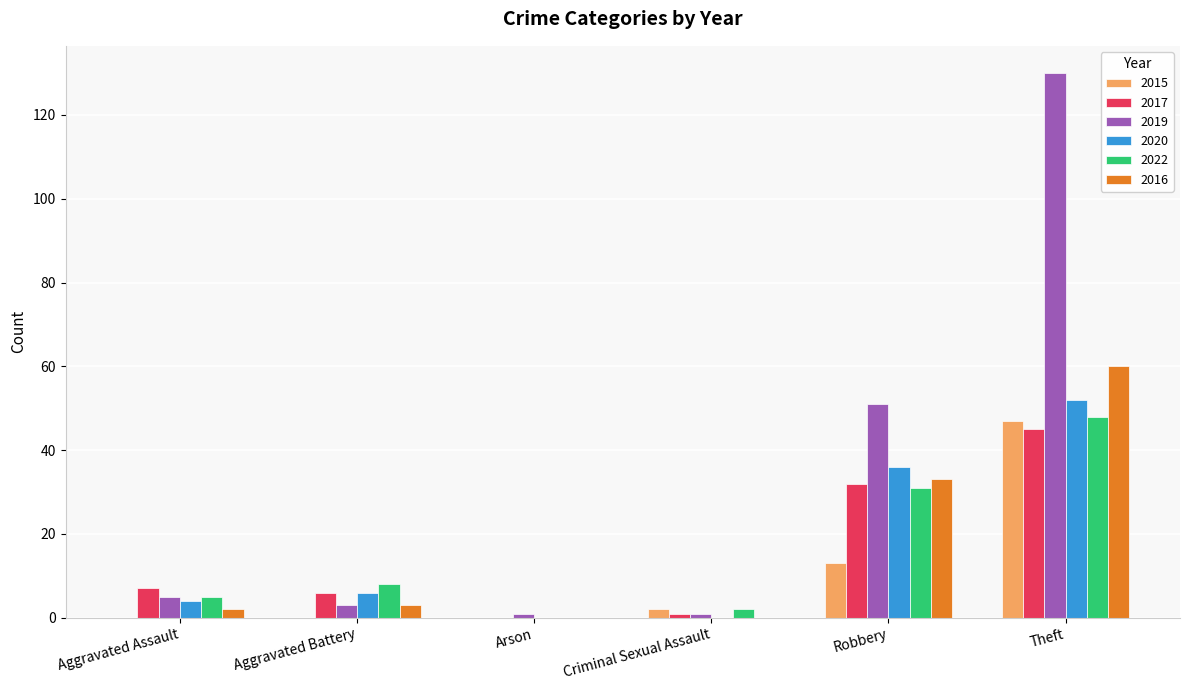

At which category is the sum across all series the highest?

Theft